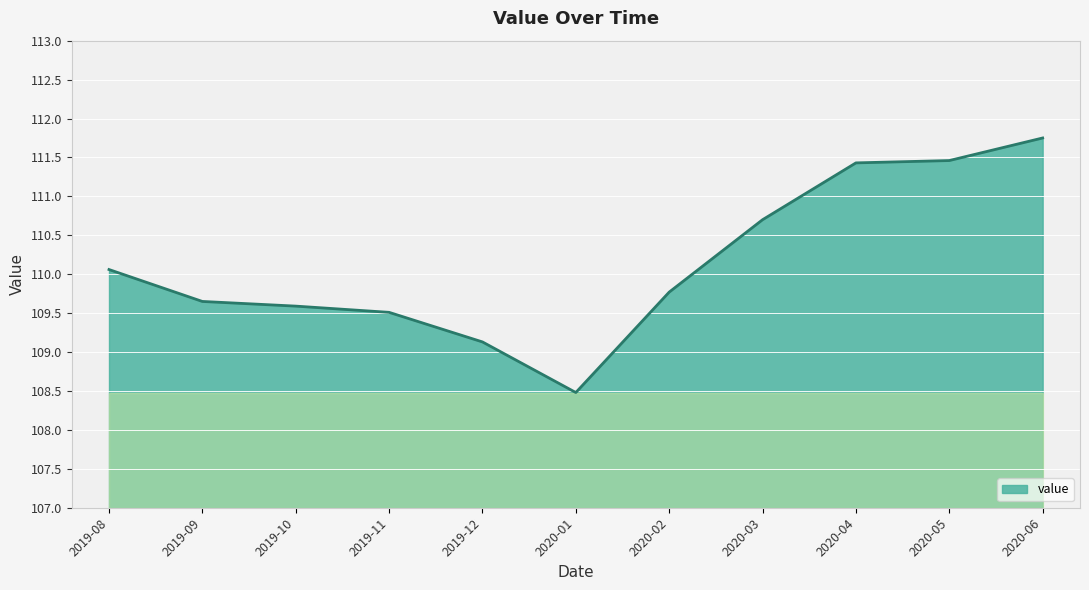

True or false: the data shows 109.8 at 2020-02.

True